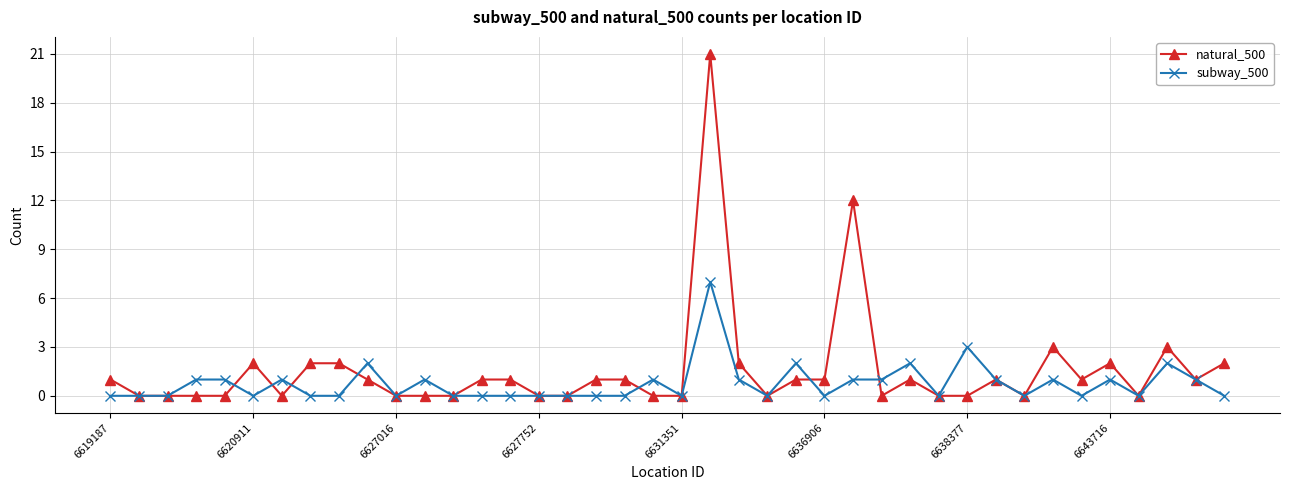

What is the greatest value displayed?

21